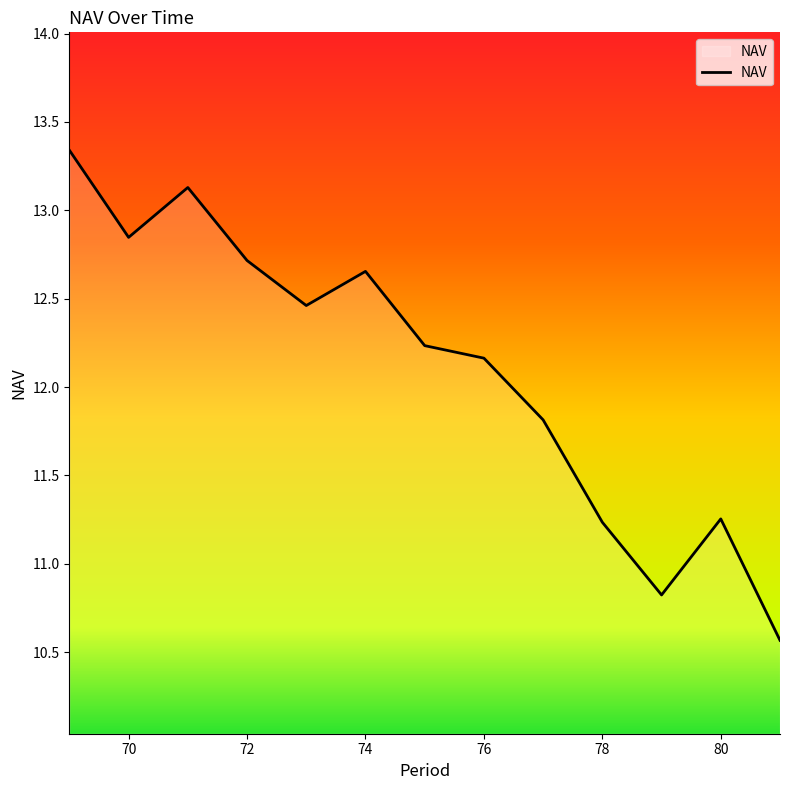

What is the difference between the maximum and minimum values?

2.8